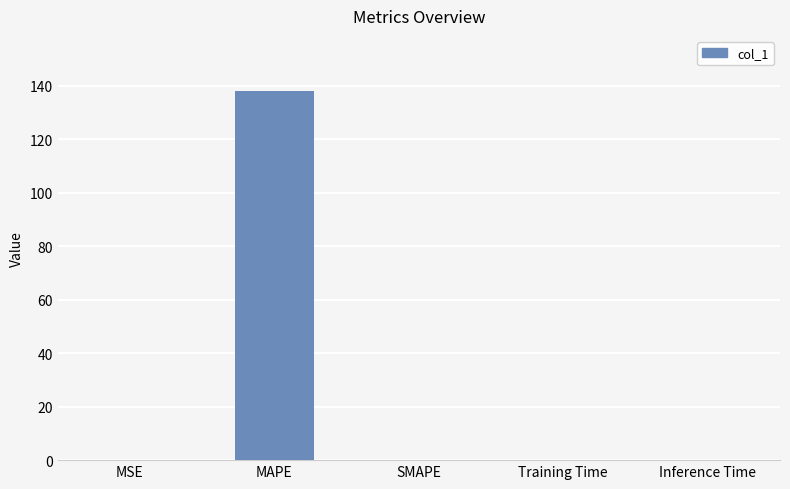

Does the chart contain stacked bars?

No